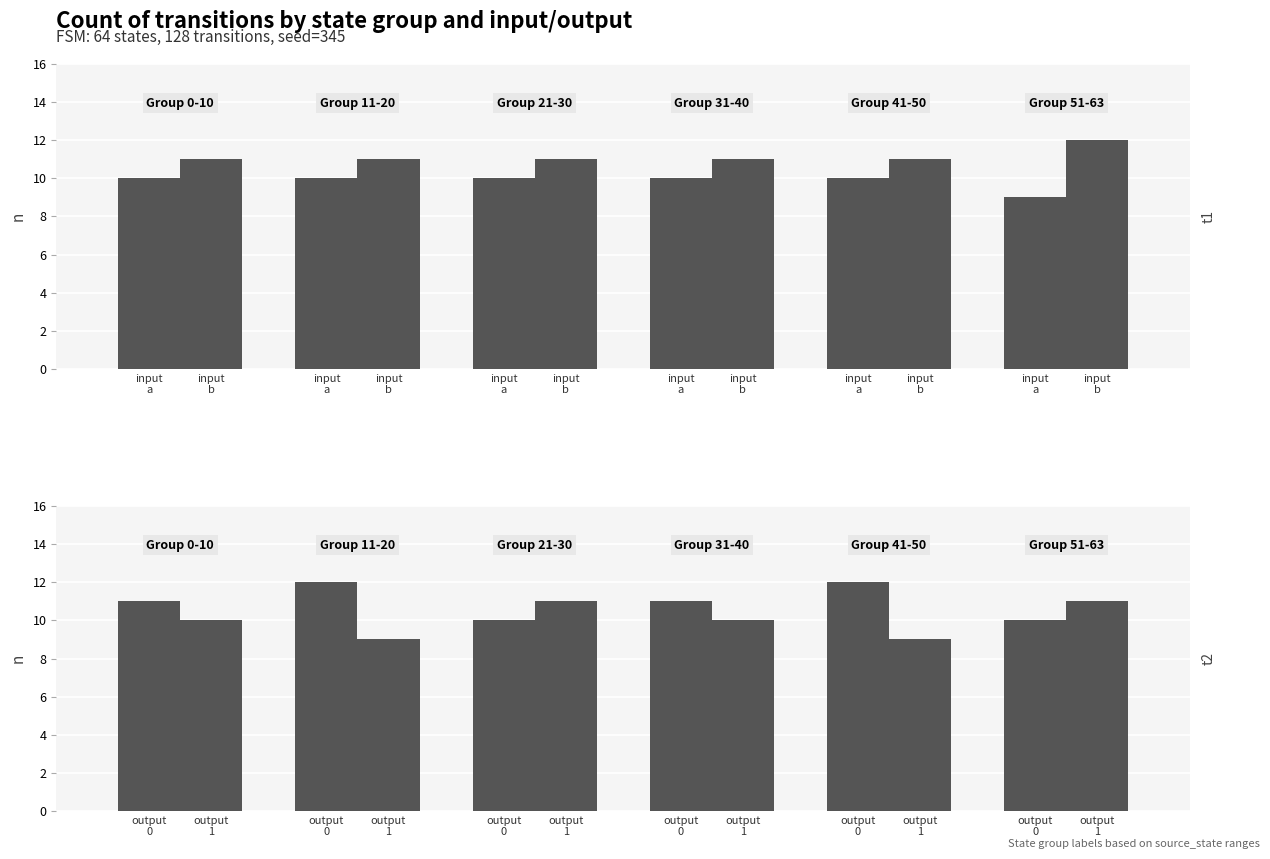

What is the minimum value shown in the chart?

9